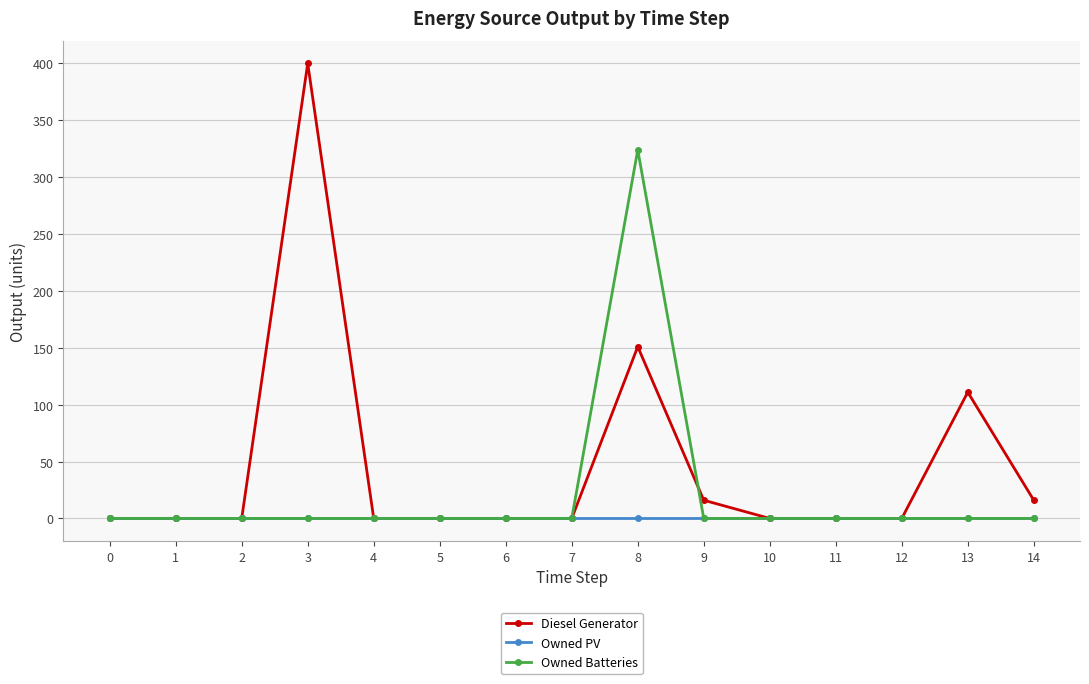

List the series in order of their overall mean, lowest first.

Owned PV, Owned Batteries, Diesel Generator